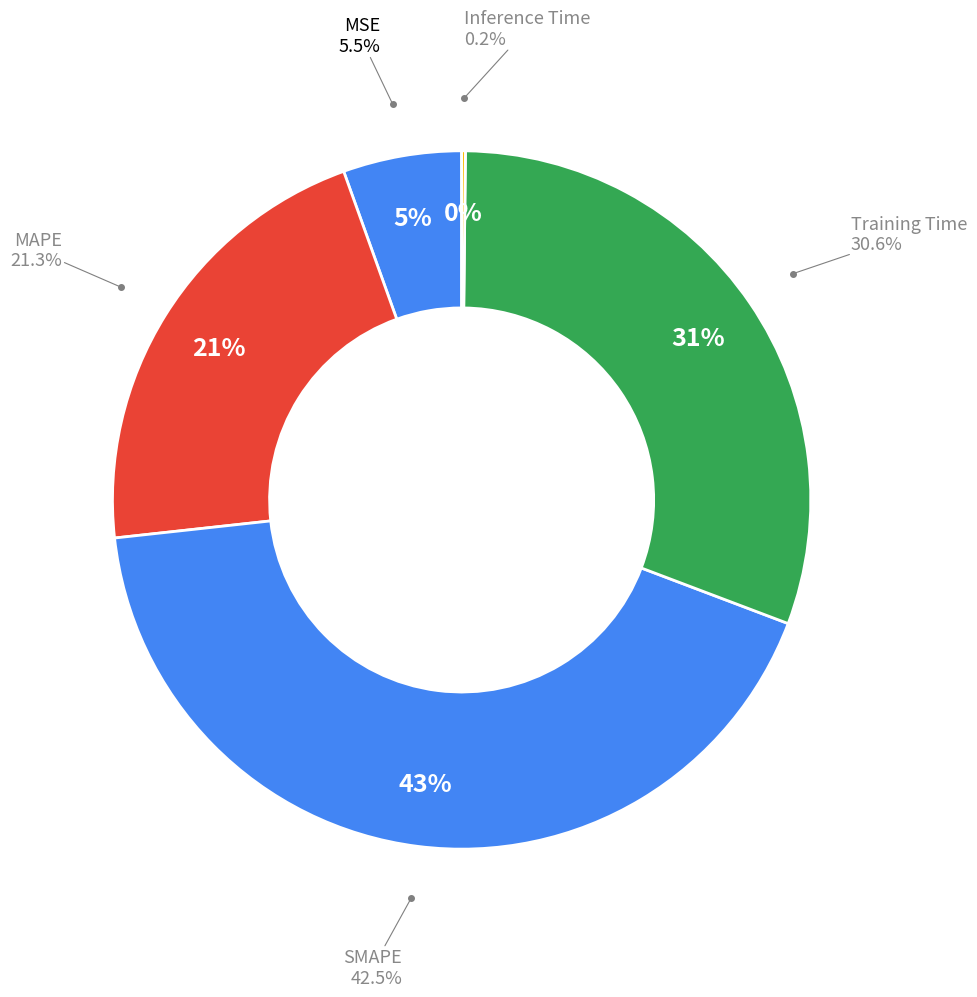

Does Inference Time account for over 50% of the chart?

No